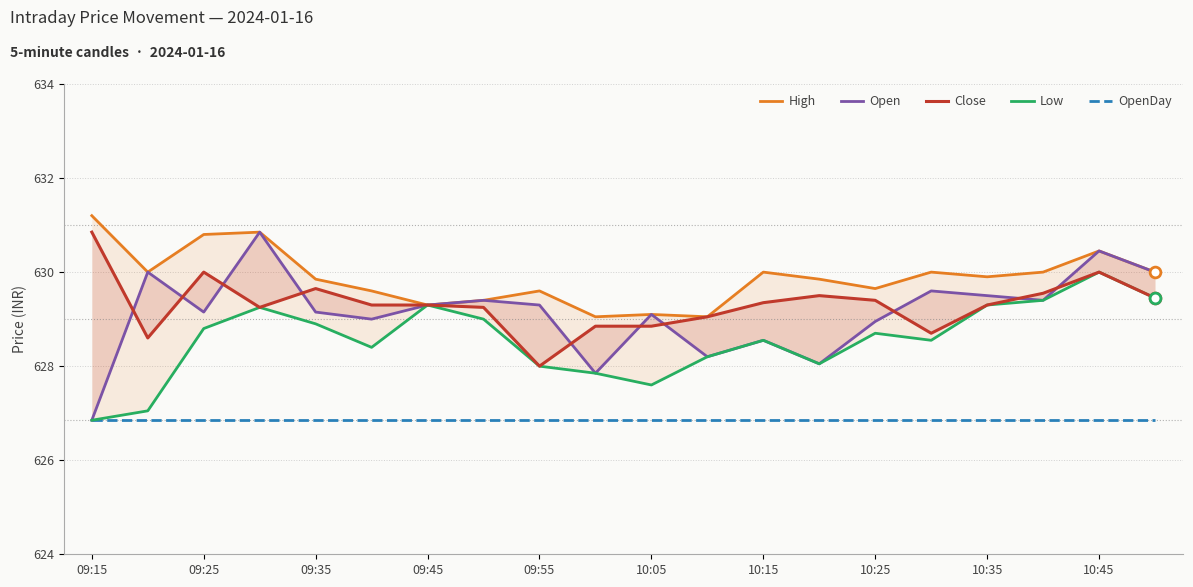

Which series reaches the minimum Y coordinate?

Open